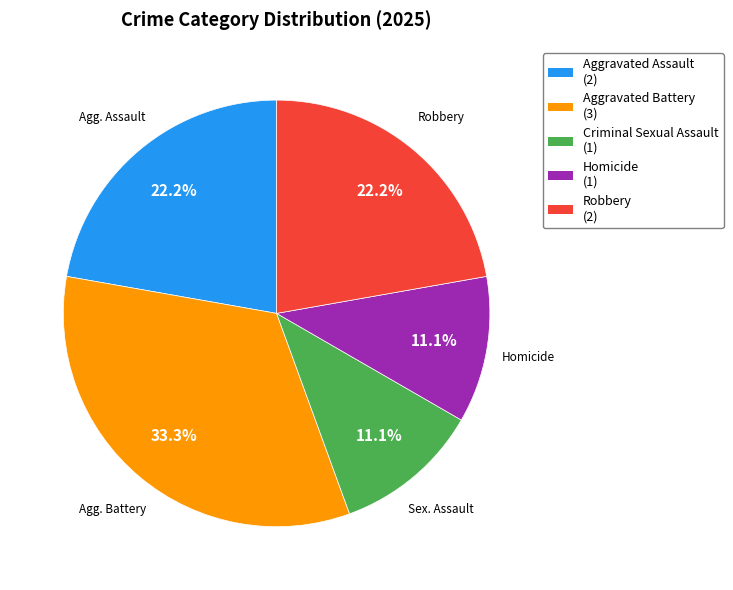

To the nearest percent, what is the difference between the largest and smallest slice percentages?

22%